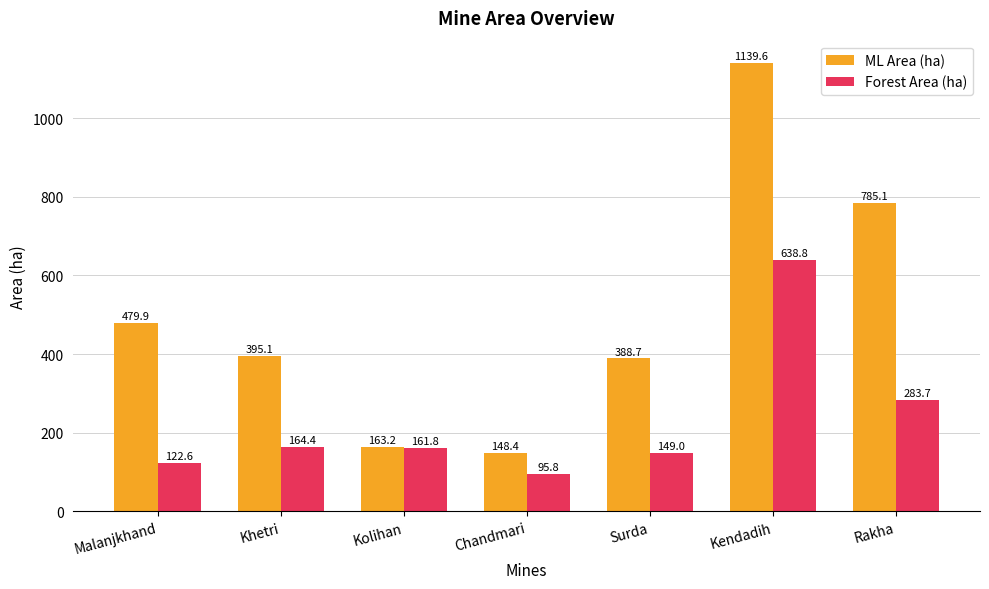

How many data points does each series have?

7